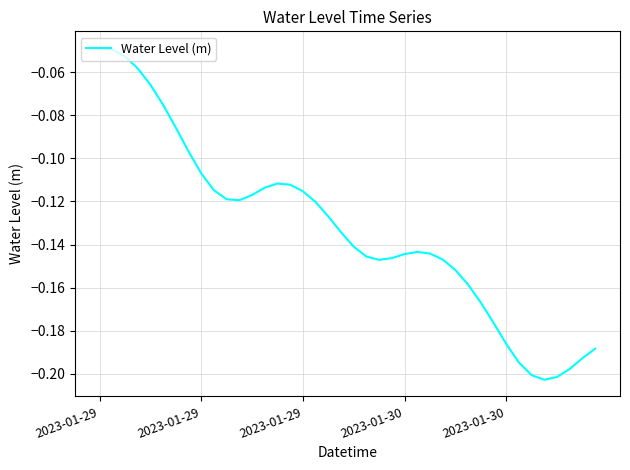

What is the difference between the maximum and second lowest values?

0.2